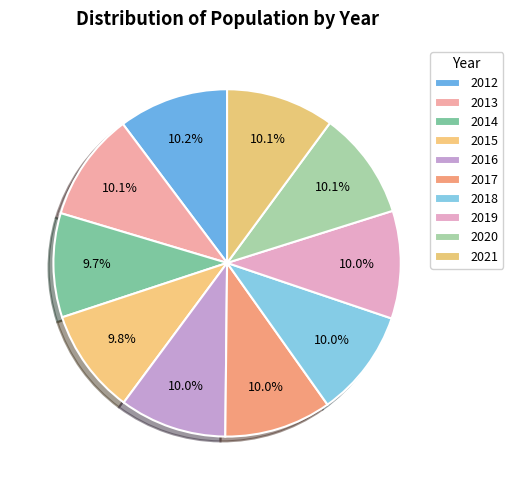

Does 2014 represent more than half of the total?

No